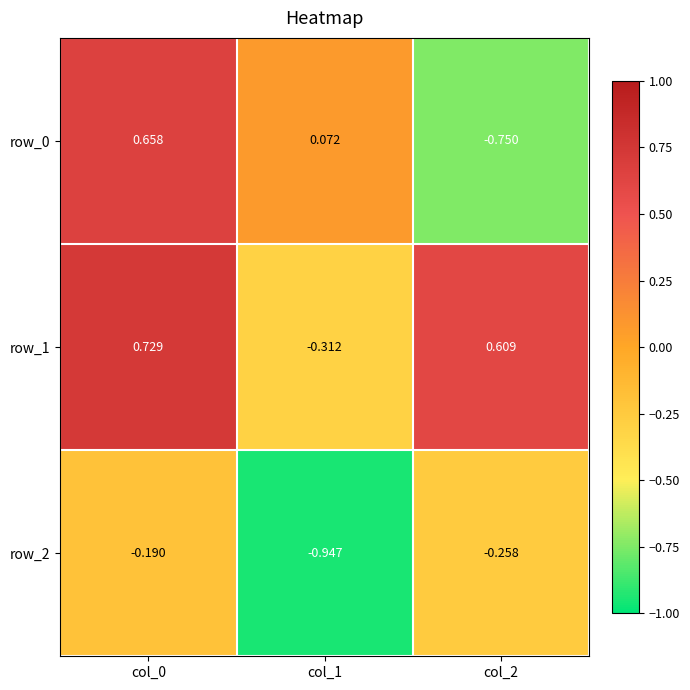

What is the sum of the row_1 values at col_0 and col_2?

1.3